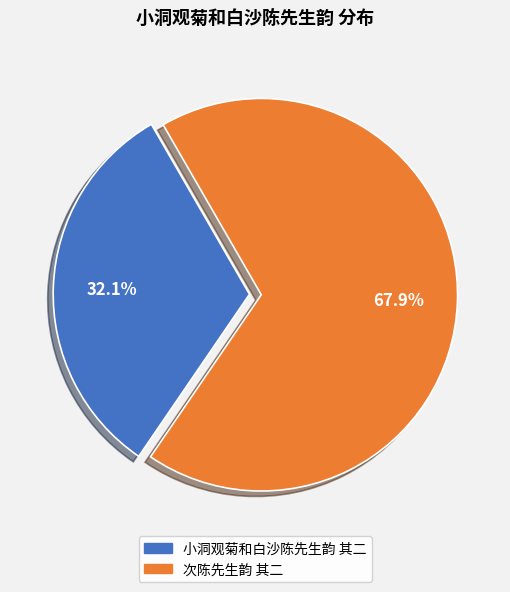

Which has a higher value, 次陈先生韵 其二 or 小洞观菊和白沙陈先生韵 其二?

次陈先生韵 其二